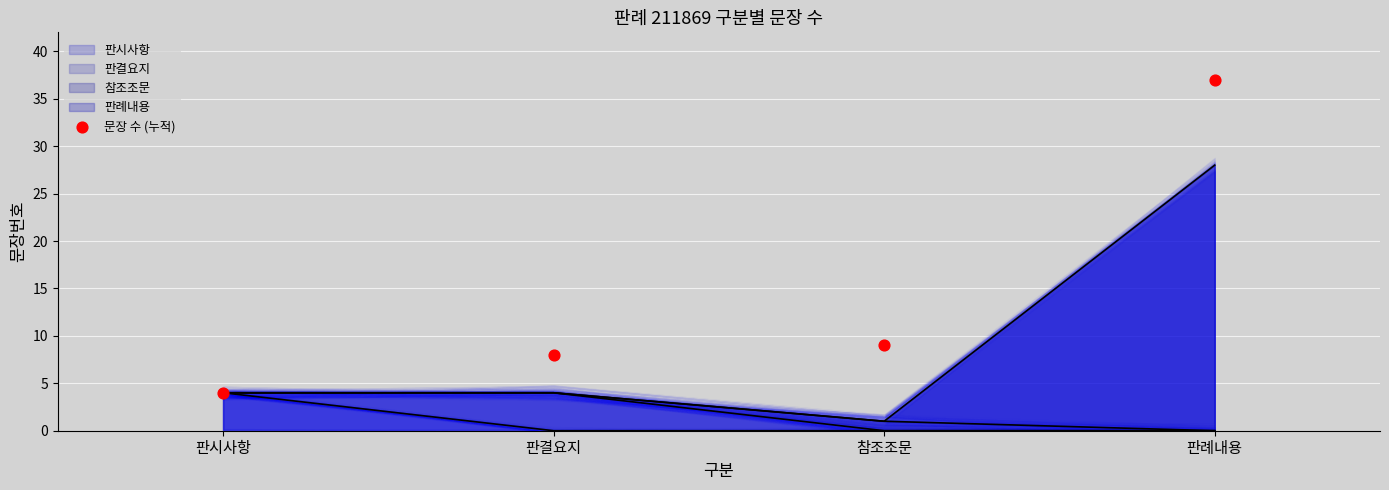

What is the change in value from 참조조문 to 판례내용?

+28